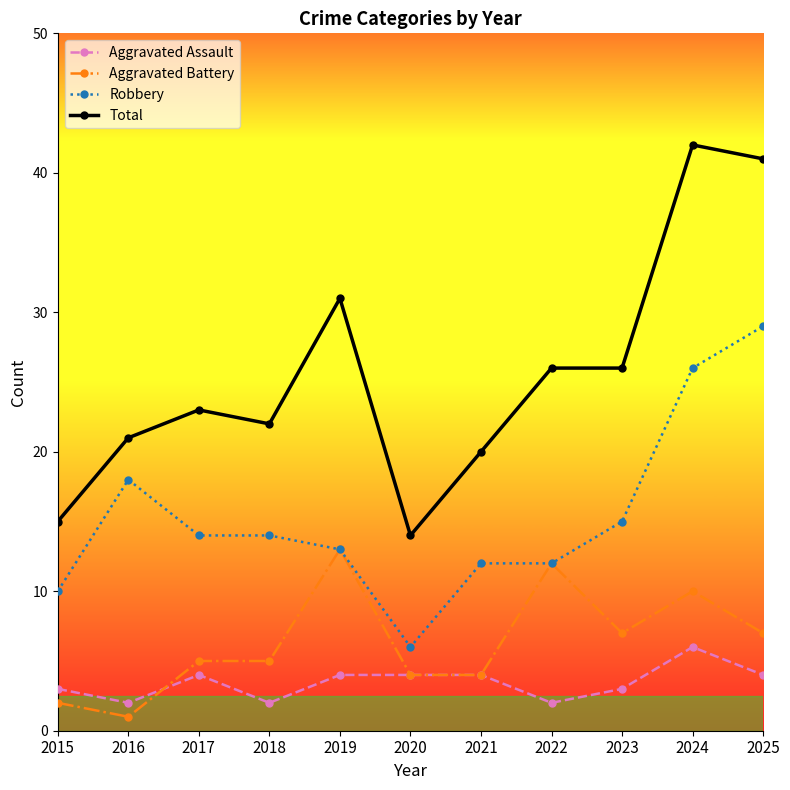

True or false: Aggravated Battery has a value of 1 at 2018.

False